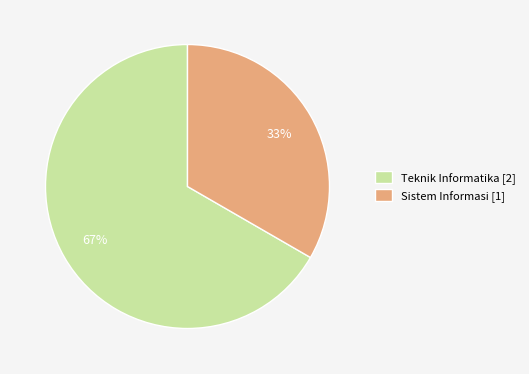

What percentage is the Sistem Informasi slice, to the nearest percent?

33%